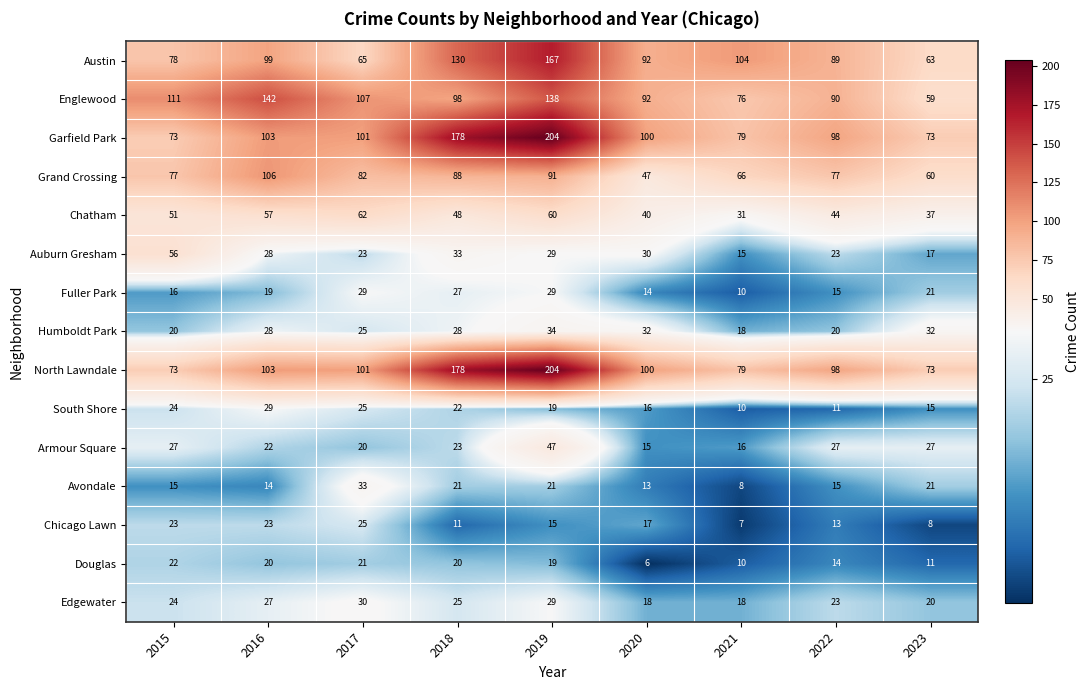

Count the number of data series in this chart.

15